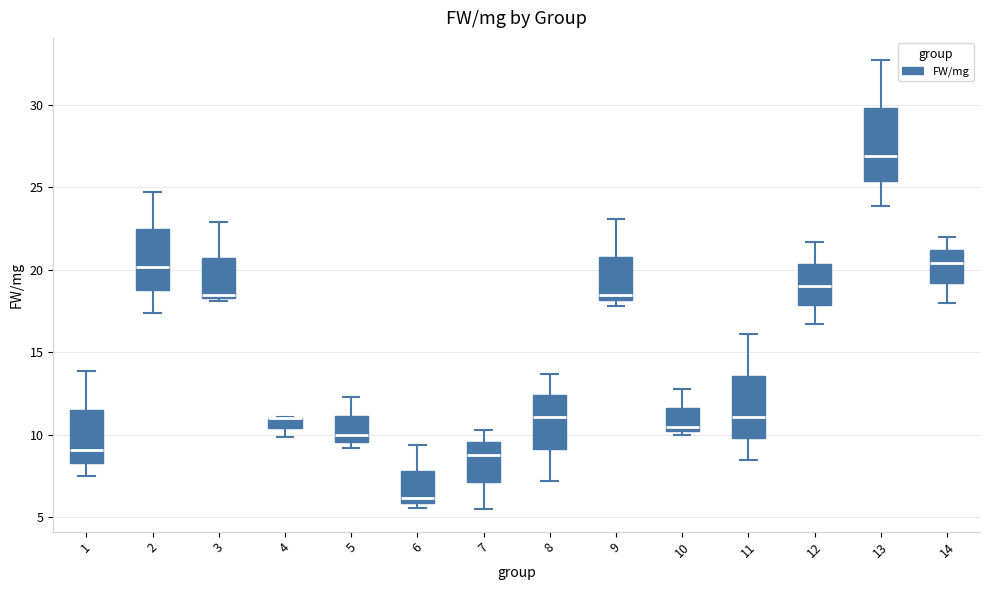

Which box is the tallest, from its lower edge to its upper edge?

13